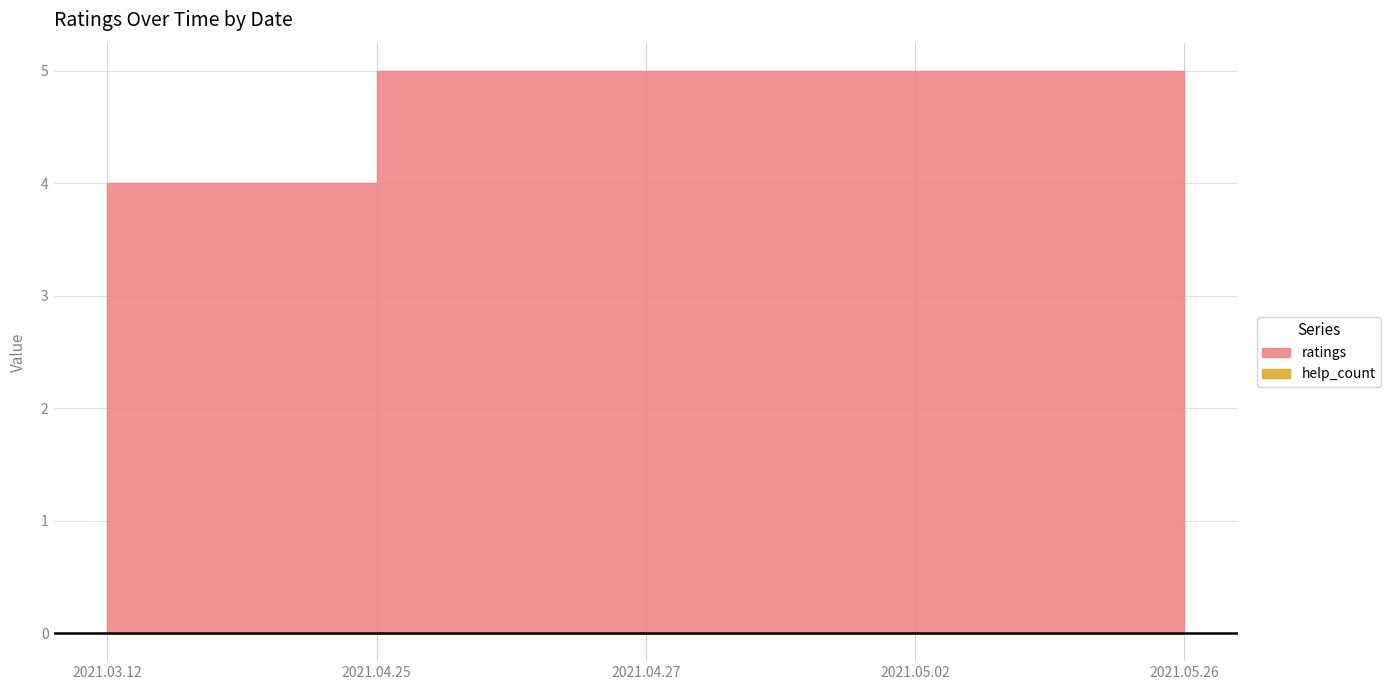

What is the change in value from 2021.03.12 to 2021.04.25?

+1